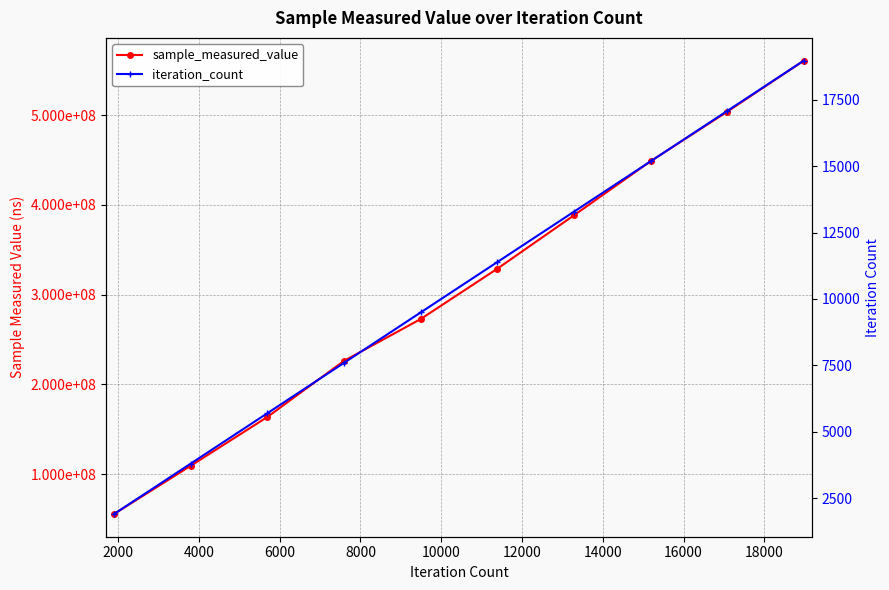

Which series has the widest spread of values?

sample_measured_value